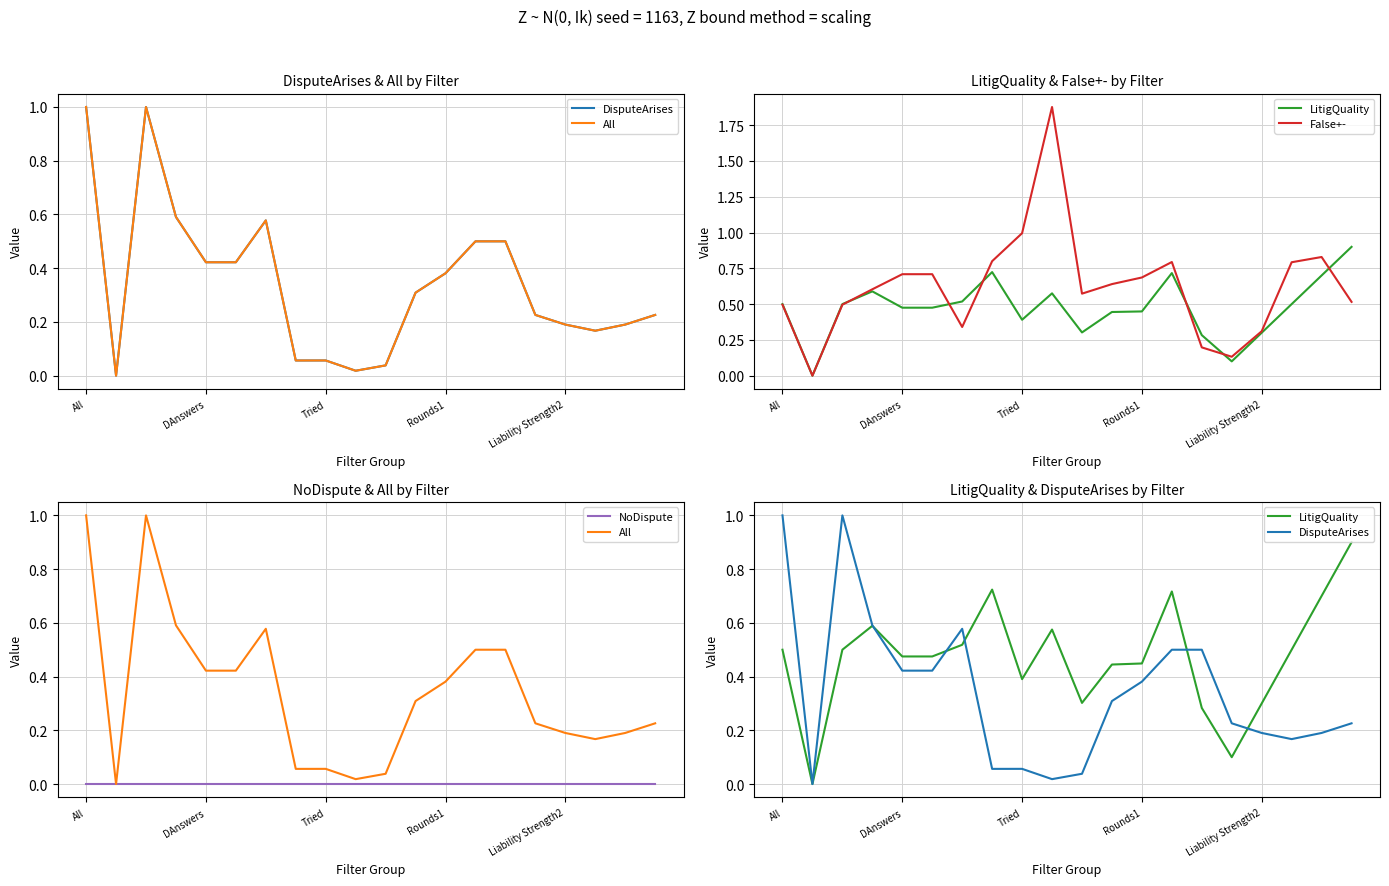

Between 6 and 13, which series saw the biggest shift?

False+-